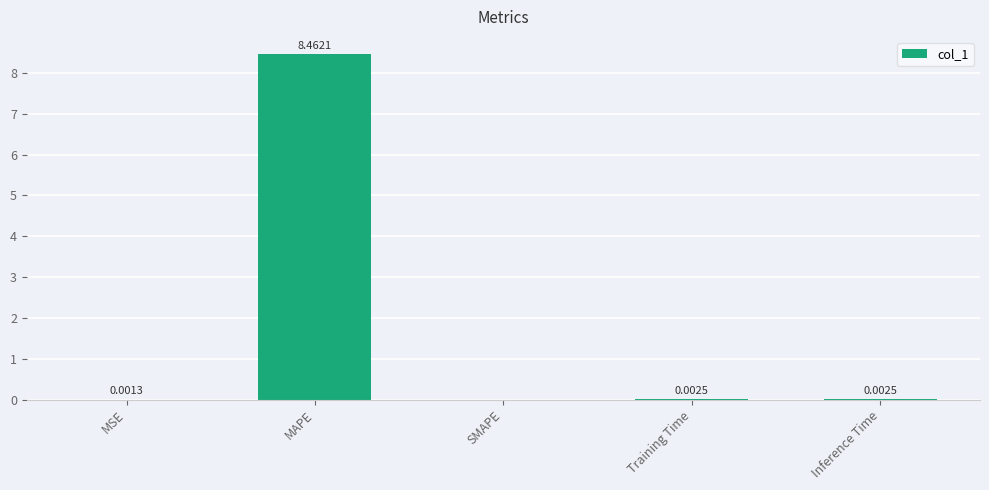

What is the sum of all values?

8.5